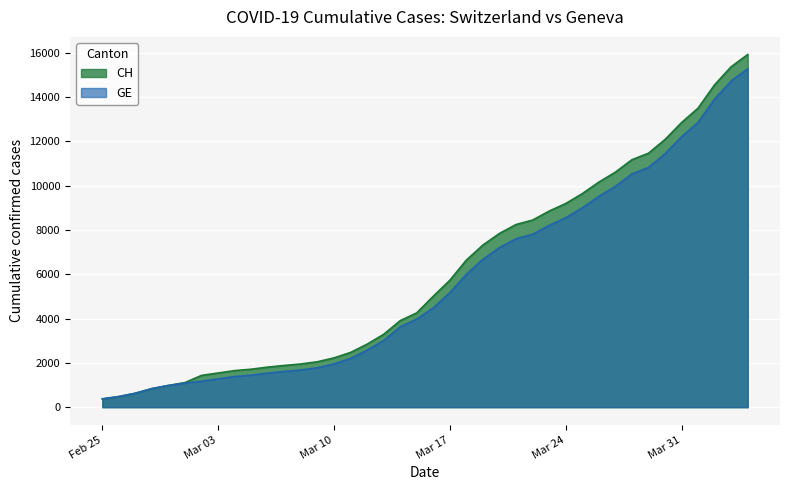

What is the highest value of the GE series?

15284